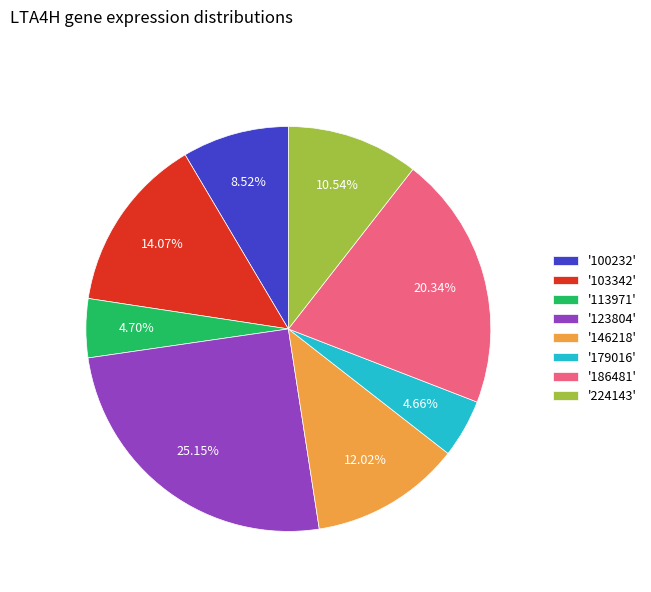

To the nearest percent, what is the difference between the largest and smallest slice percentages?

20%